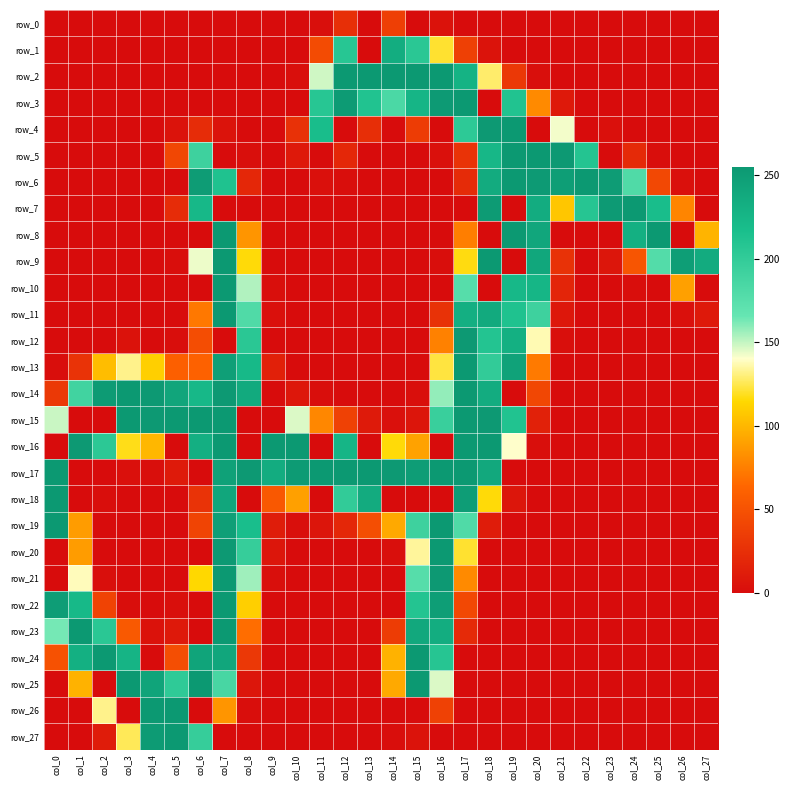

What is the spread (max minus min) of values at col_26?

249